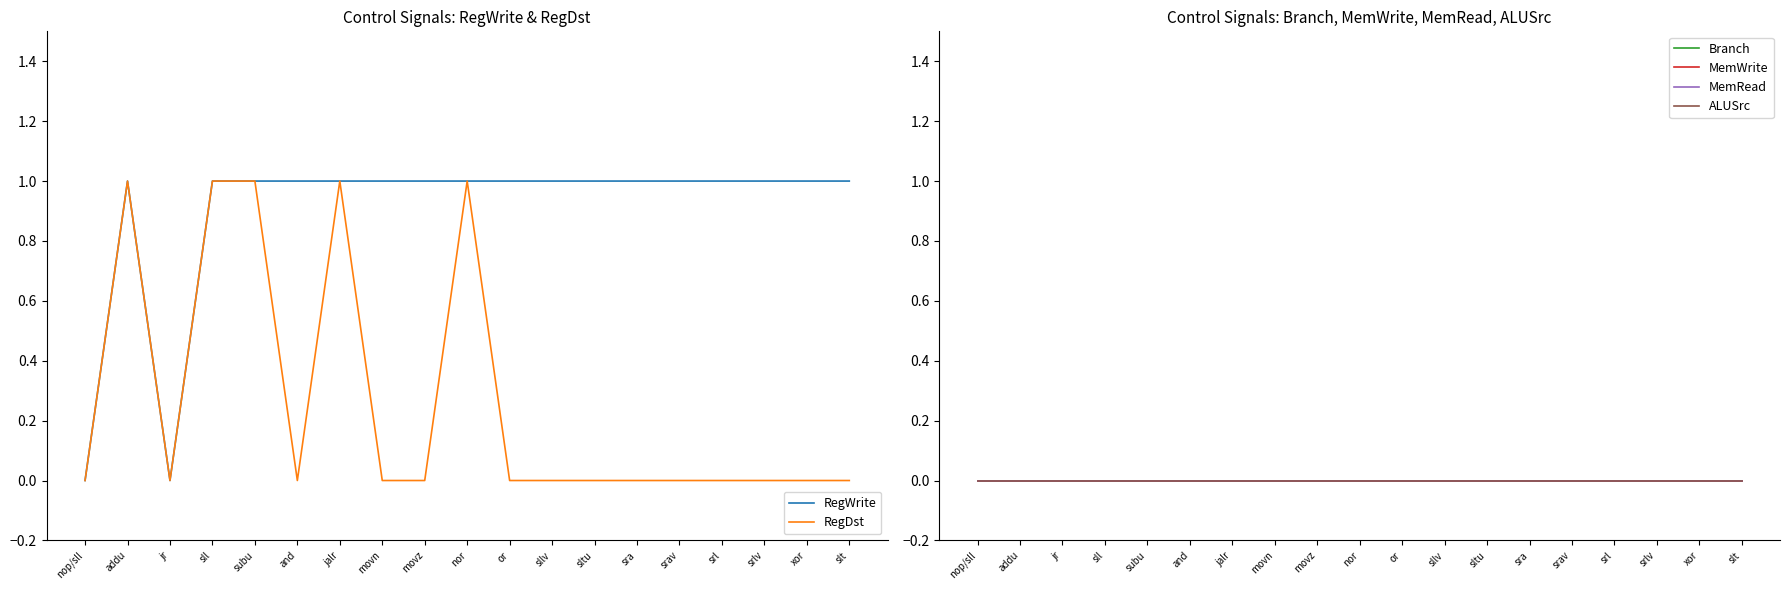

Reading left to right, list all the values displayed in this chart.

RegWrite: nop/sll=0	addu=1	jr=0	sll=1	subu=1	and=1	jalr=1	movn=1	movz=1	nor=1	or=1	sllv=1	sltu=1	sra=1	srav=1	srl=1	srlv=1	xor=1	slt=1
RegDst: nop/sll=0	addu=1	jr=0	sll=1	subu=1	and=0	jalr=1	movn=0	movz=0	nor=1	or=0	sllv=0	sltu=0	sra=0	srav=0	srl=0	srlv=0	xor=0	slt=0
Branch: nop/sll=0	addu=0	jr=0	sll=0	subu=0	and=0	jalr=0	movn=0	movz=0	nor=0	or=0	sllv=0	sltu=0	sra=0	srav=0	srl=0	srlv=0	xor=0	slt=0
MemWrite: nop/sll=0	addu=0	jr=0	sll=0	subu=0	and=0	jalr=0	movn=0	movz=0	nor=0	or=0	sllv=0	sltu=0	sra=0	srav=0	srl=0	srlv=0	xor=0	slt=0
MemRead: nop/sll=0	addu=0	jr=0	sll=0	subu=0	and=0	jalr=0	movn=0	movz=0	nor=0	or=0	sllv=0	sltu=0	sra=0	srav=0	srl=0	srlv=0	xor=0	slt=0
ALUSrc: nop/sll=0	addu=0	jr=0	sll=0	subu=0	and=0	jalr=0	movn=0	movz=0	nor=0	or=0	sllv=0	sltu=0	sra=0	srav=0	srl=0	srlv=0	xor=0	slt=0